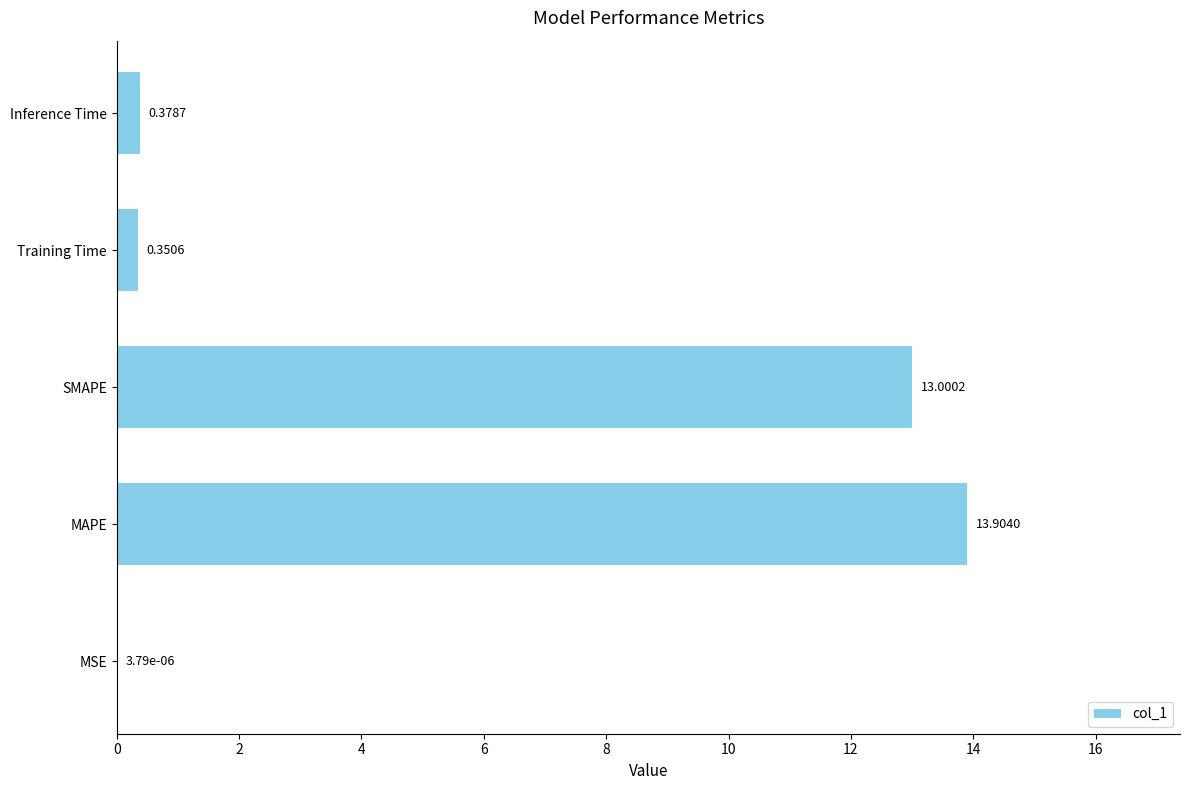

Where is the data nearest to the value 6?

Inference Time